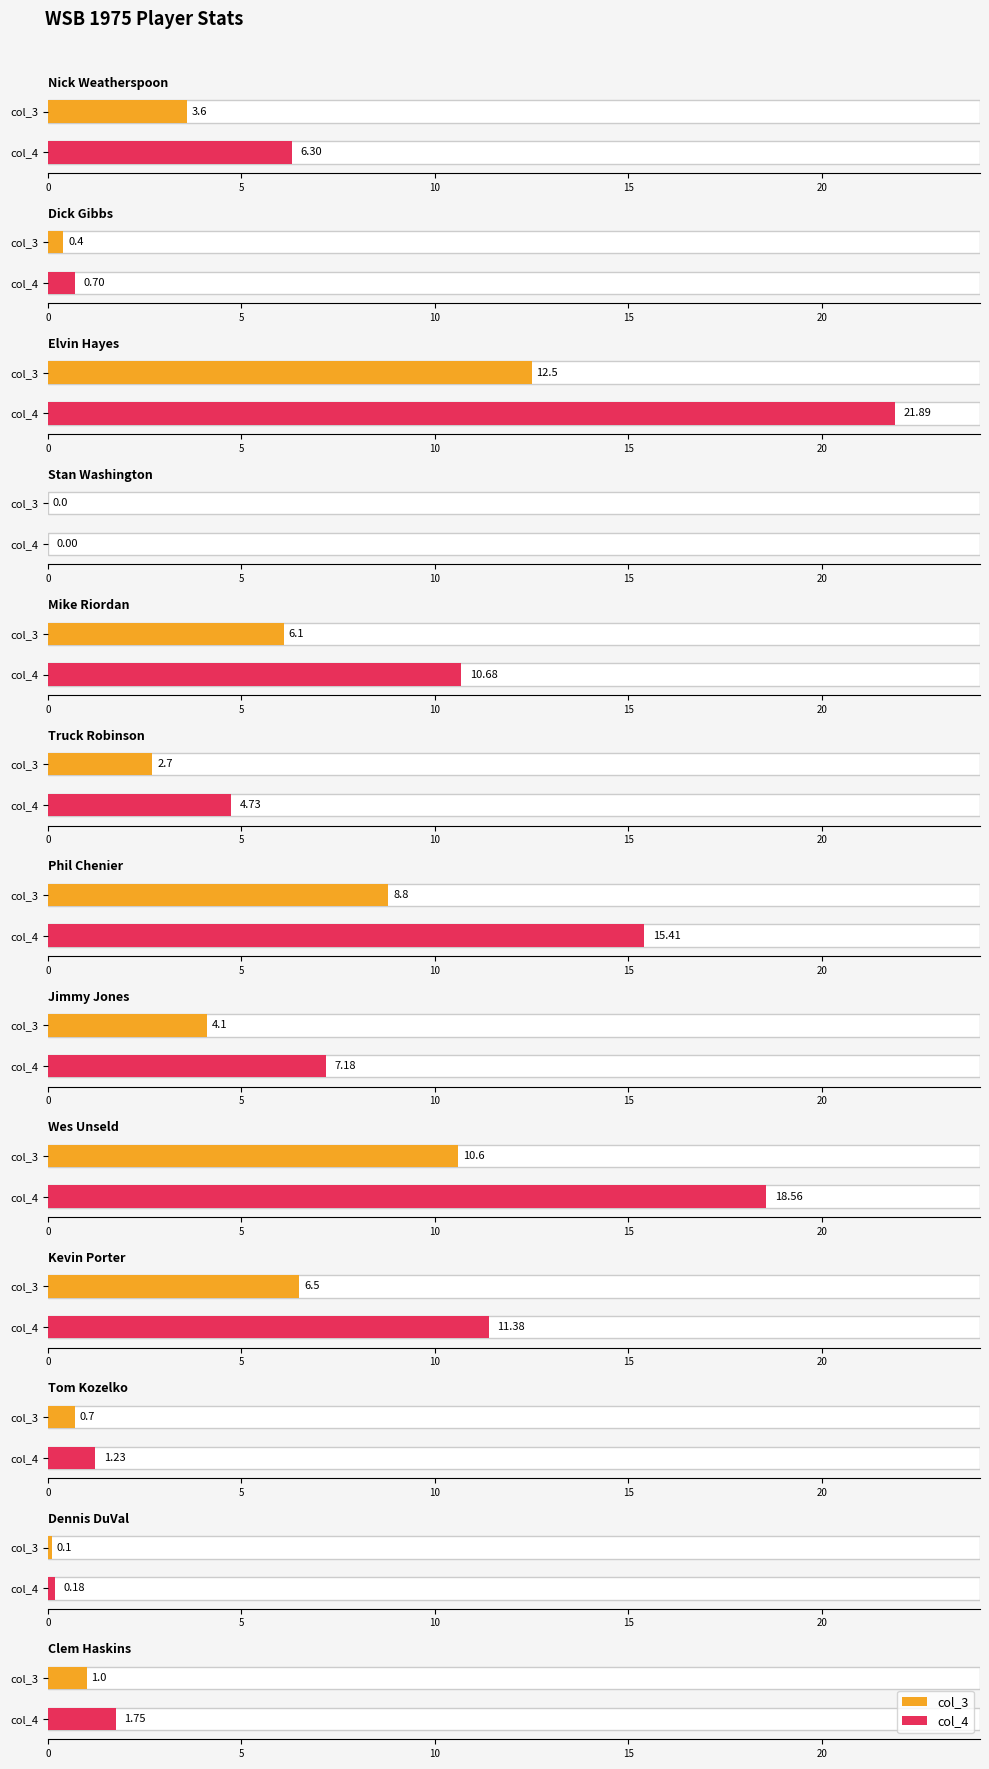

What are all the series names shown in the legend?

col_3, col_4